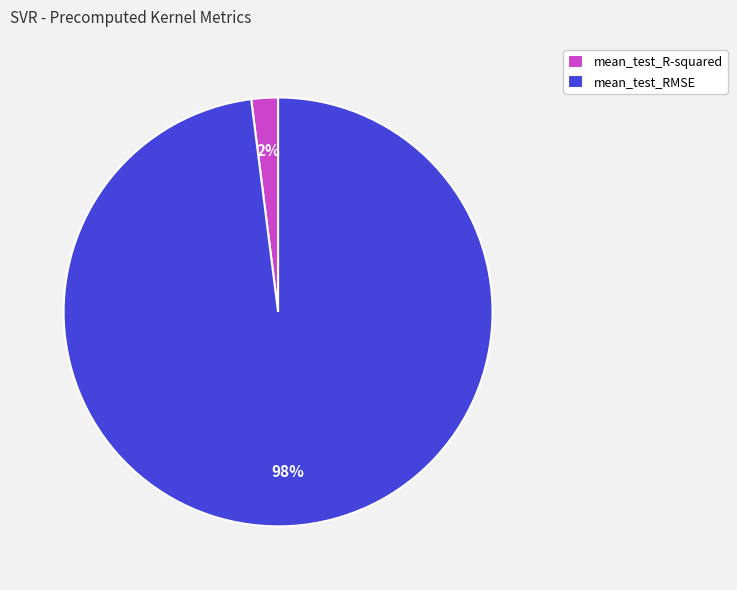

Do mean_test_RMSE and mean_test_R-squared together represent more than half of the pie?

Yes